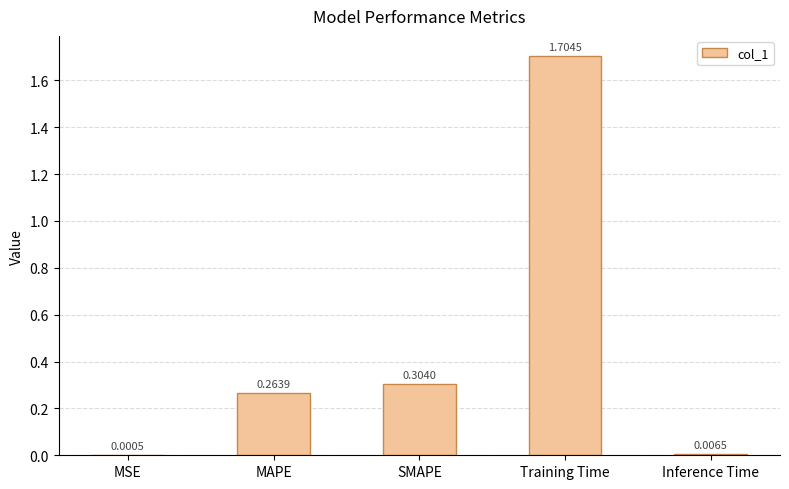

The chart shows a value of 0.1 at MAPE. True or false?

False